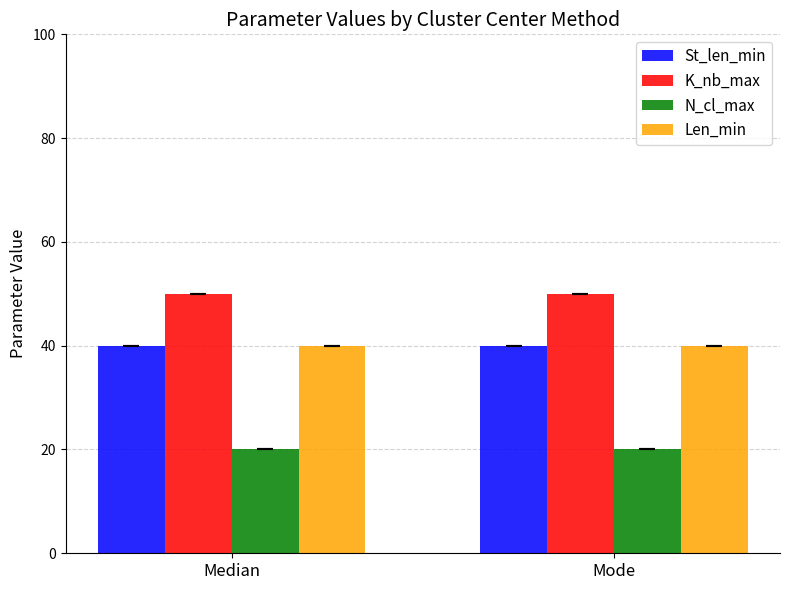

Is it true that Len_min equals 18 at Mode?

False